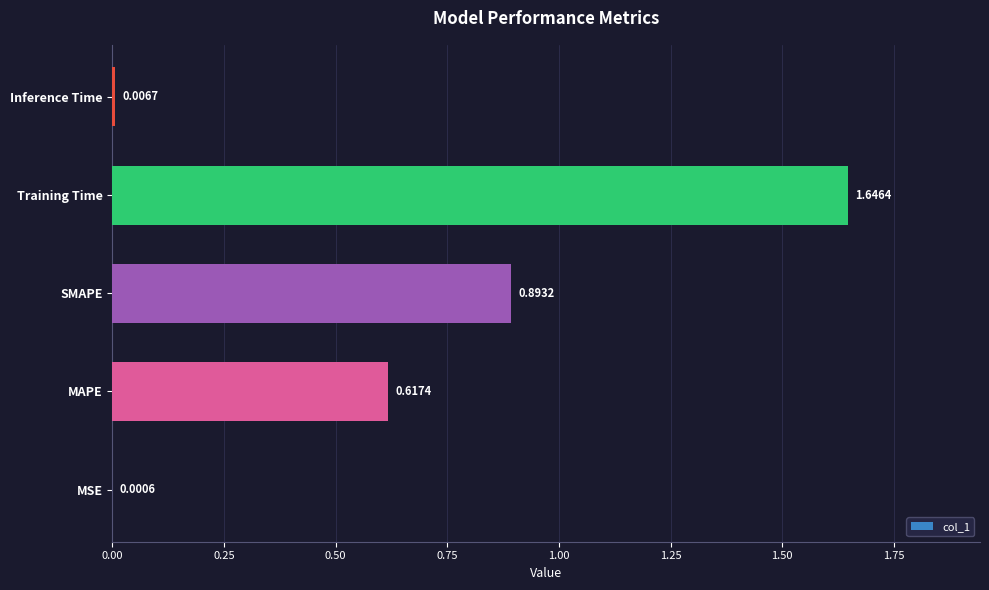

How many categories are shown in the chart?

5